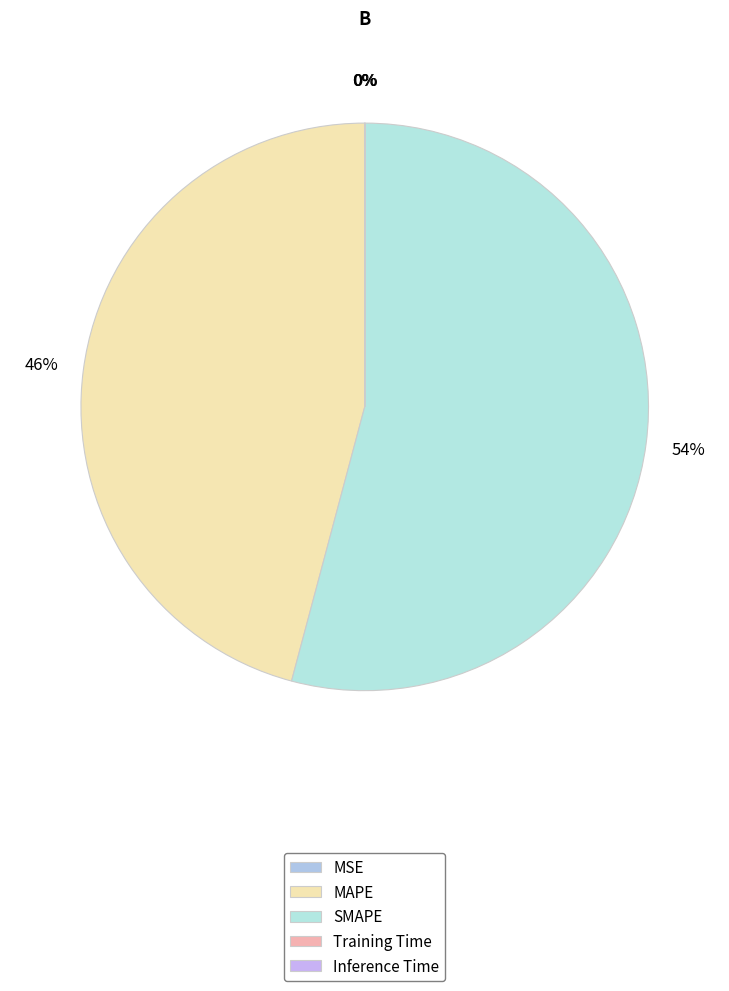

To the nearest percent, what is the difference between the largest and smallest slice percentages?

54%